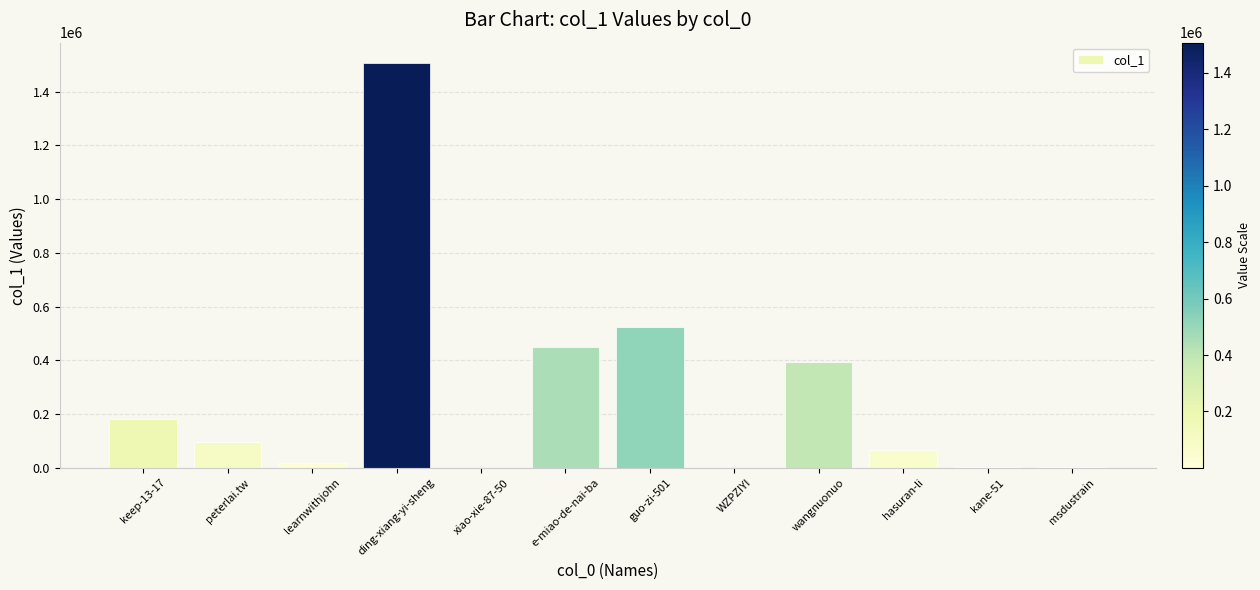

Approximately how many times larger is the value at ding-xiang-yi-sheng compared to xiao-xie-87-50?

1545.6